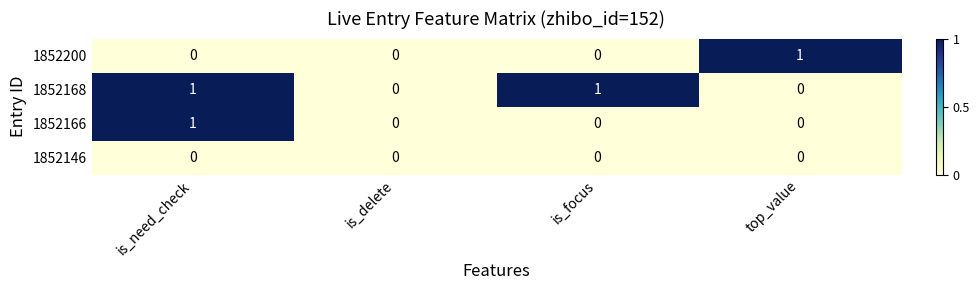

What is the total value across all series at top_value?

1